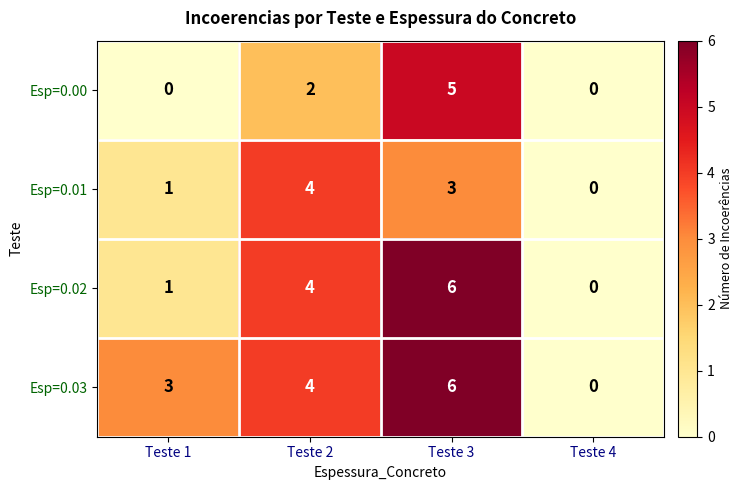

What is the greatest value displayed?

6